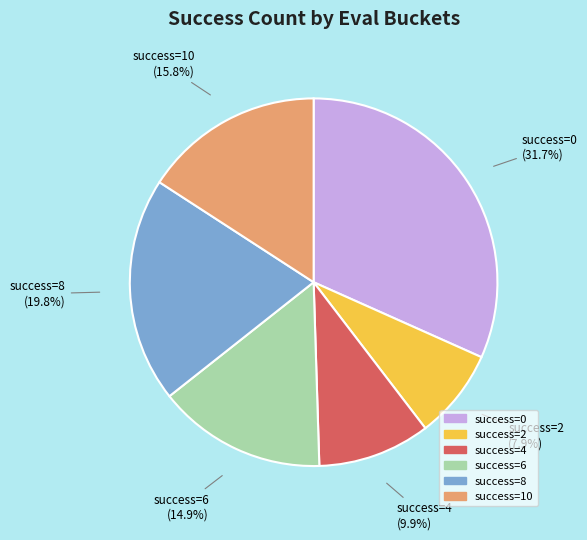

Rank the categories by value from highest to lowest.

success=0, success=8, success=10, success=6, success=4, success=2